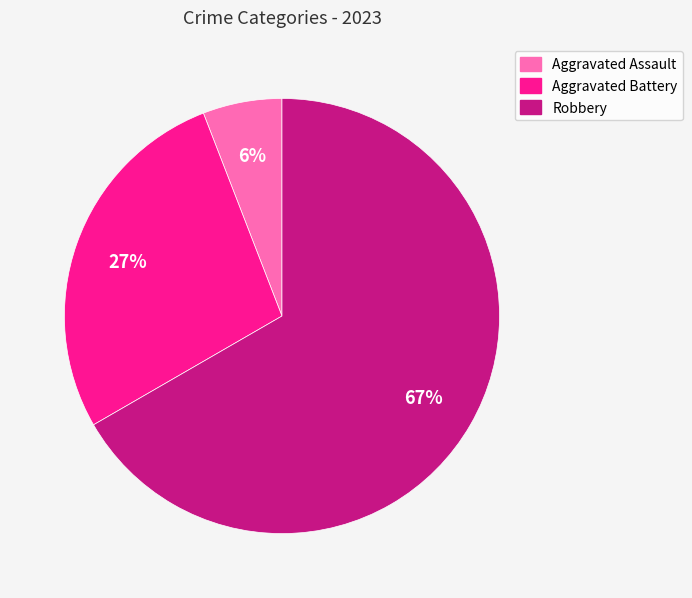

Count the number of slices in the pie.

3